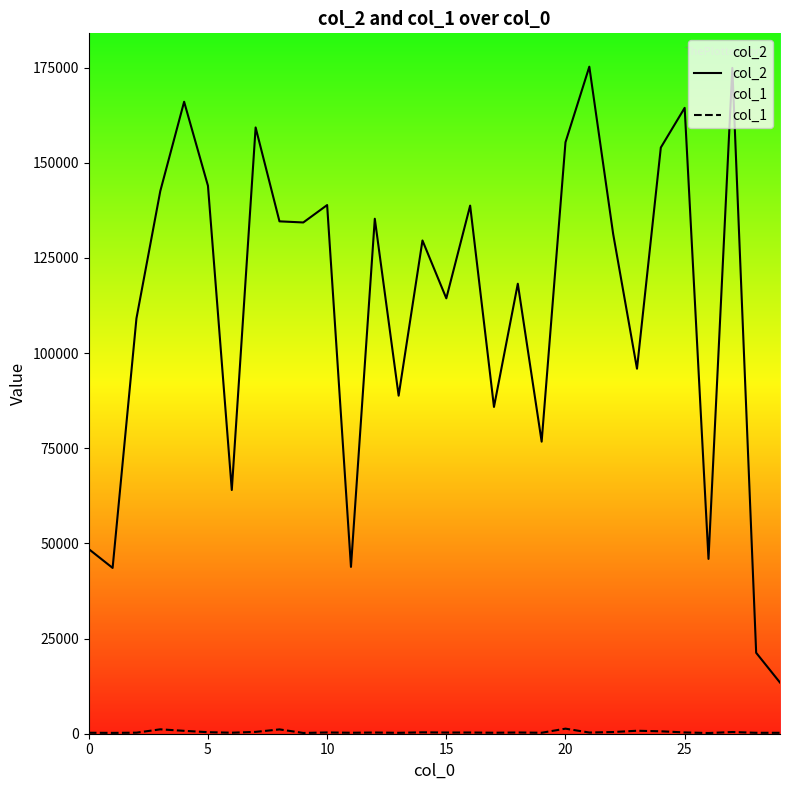

The col_2 series shows 222798 at 20. True or false?

False